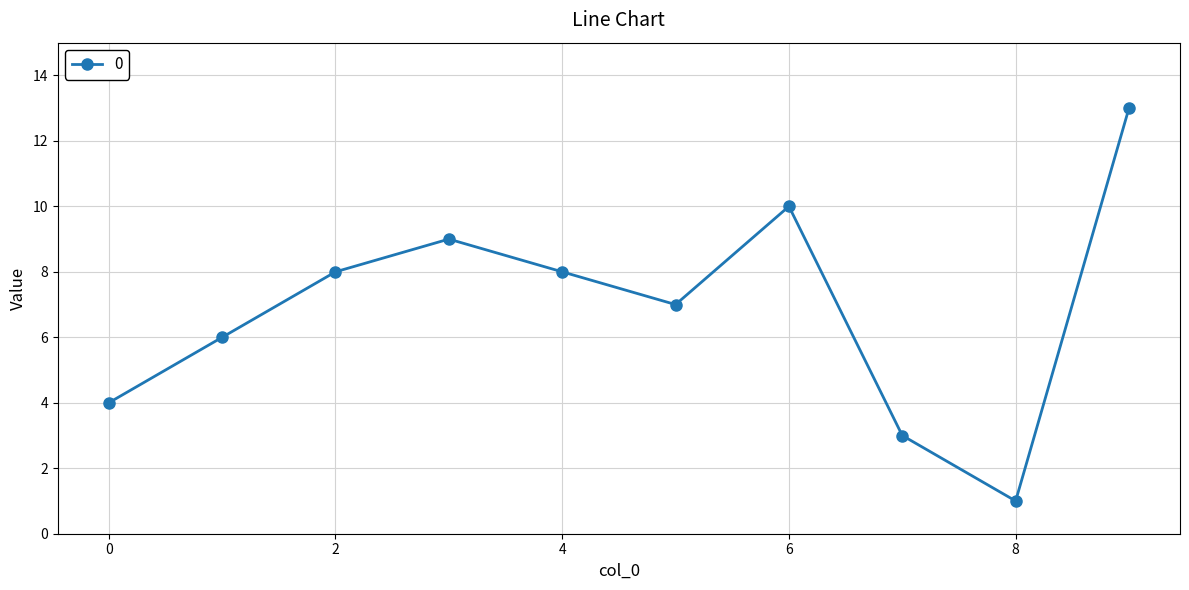

How many interior local peaks (higher than both neighbors) does the data have?

2